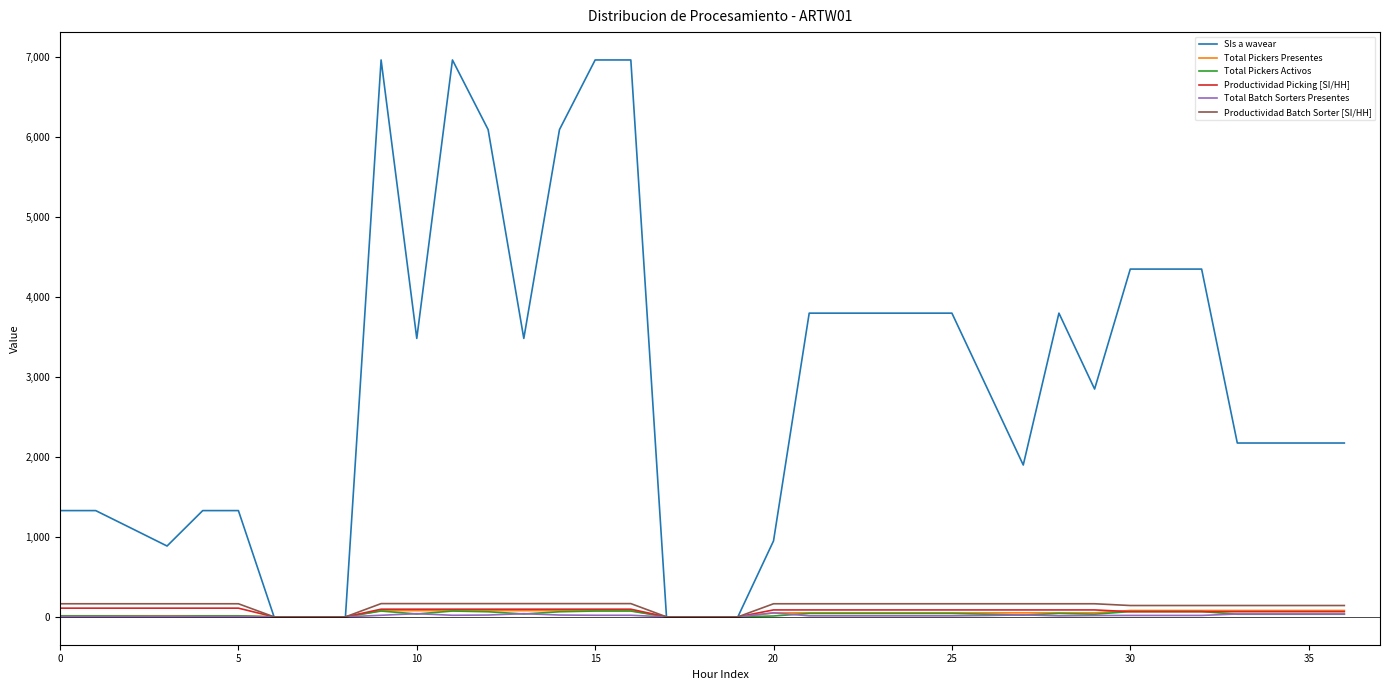

Which series has the largest range (max minus min)?

SIs a wavear